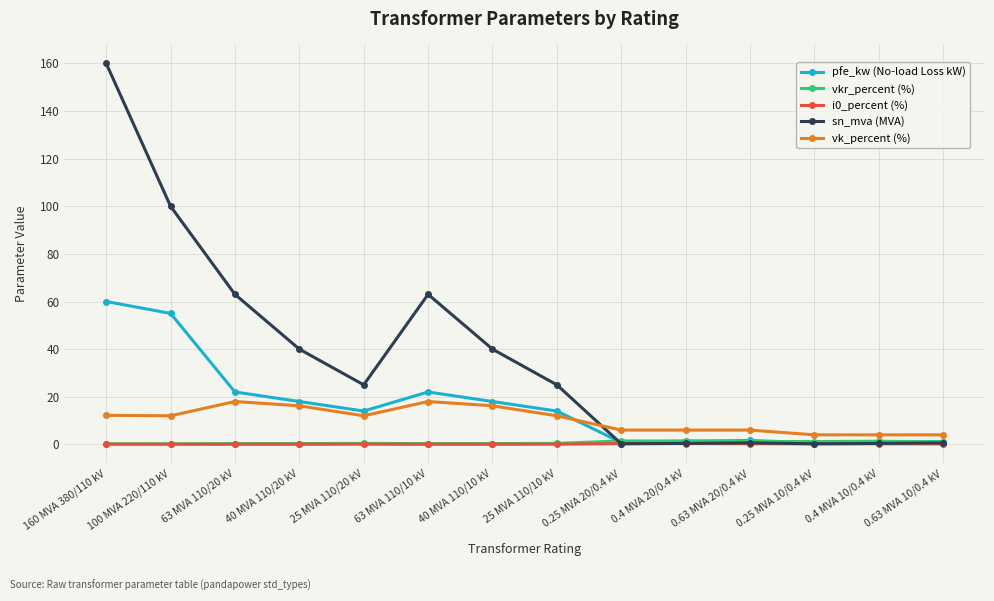

At which category is the sum across all series the highest?

160 MVA 380/110 kV